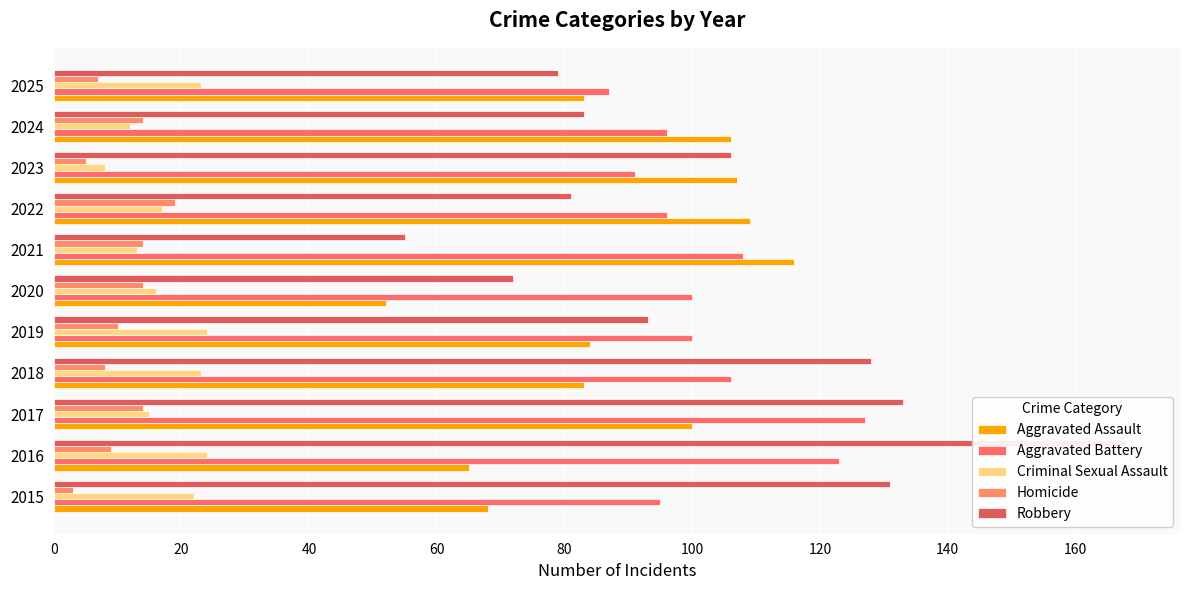

At how many categories does at least one series exceed 90?

10